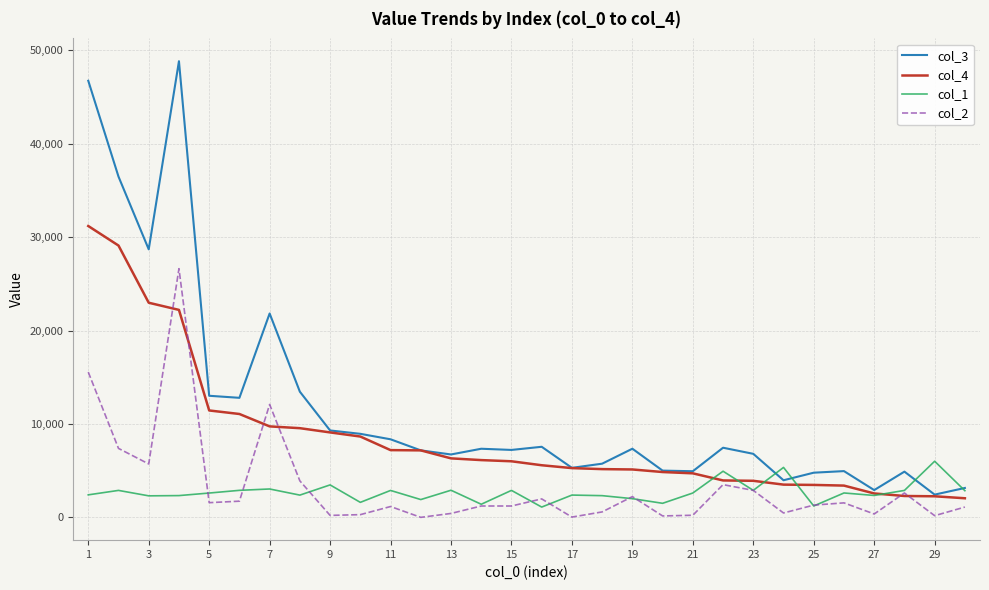

Does the chart have visible grid lines?

Yes